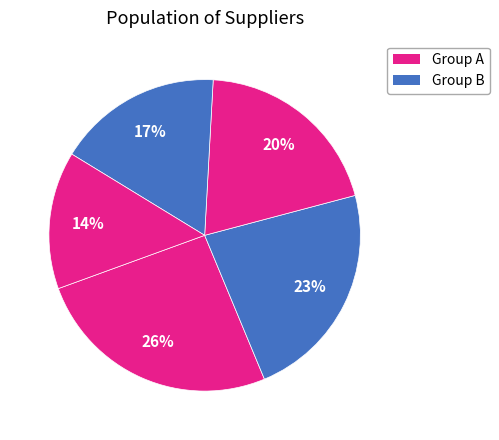

To the nearest percent, what is the average slice percentage?

20%